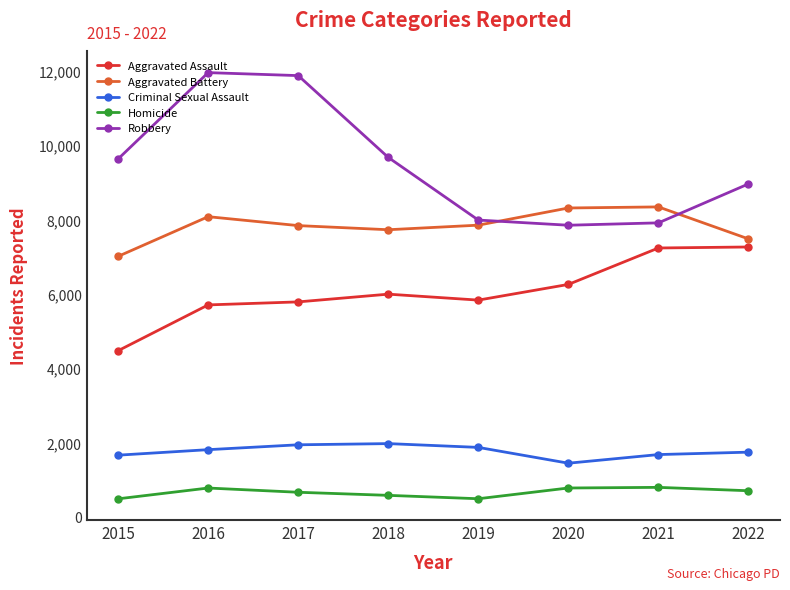

Does the chart display data point markers on the line(s)?

Yes